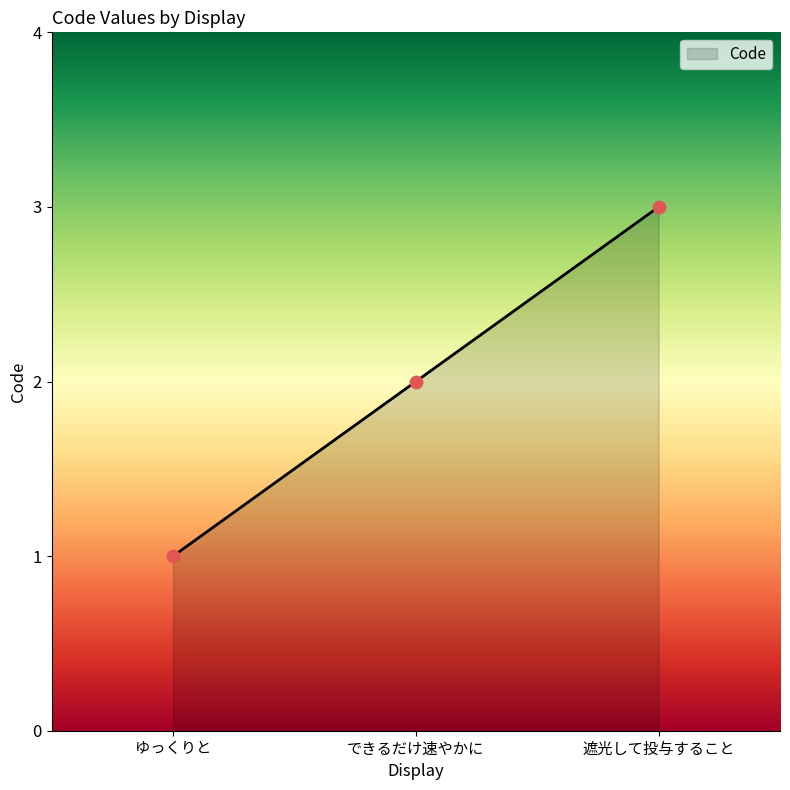

What is the change in value from ゆっくりと to 遮光して投与すること?

+2